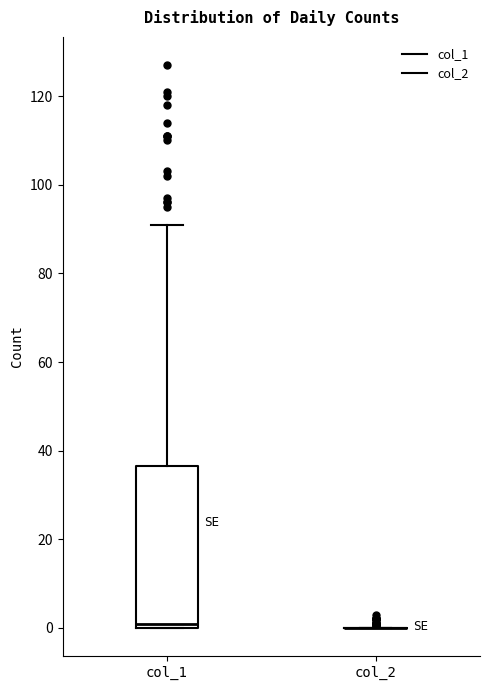

Where does the median line of the box for col_1 sit on the y-axis? The values are not printed on the chart, so give them approximately, as read against the axis.

2